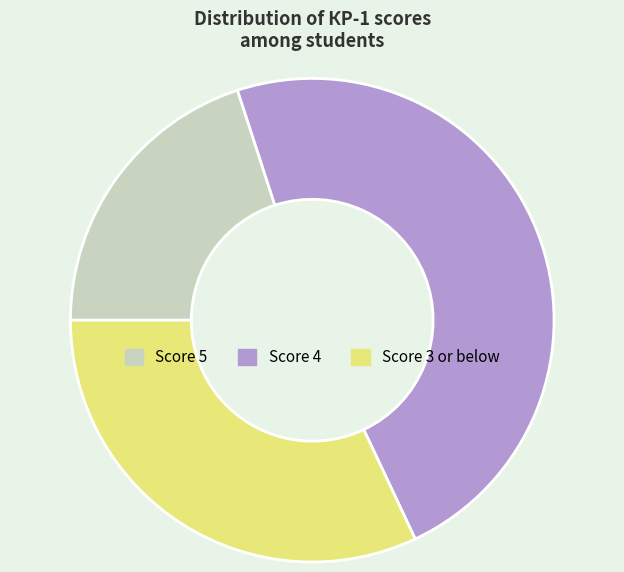

The Score 3 or below slice represents 32% of the pie. True or false?

True